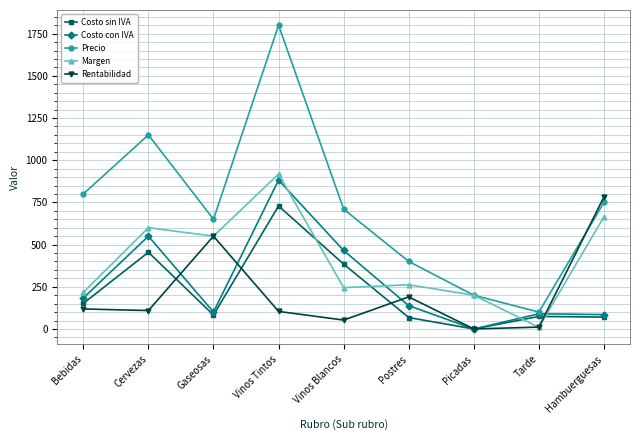

What is the label of the 8th point from the right?

Cervezas